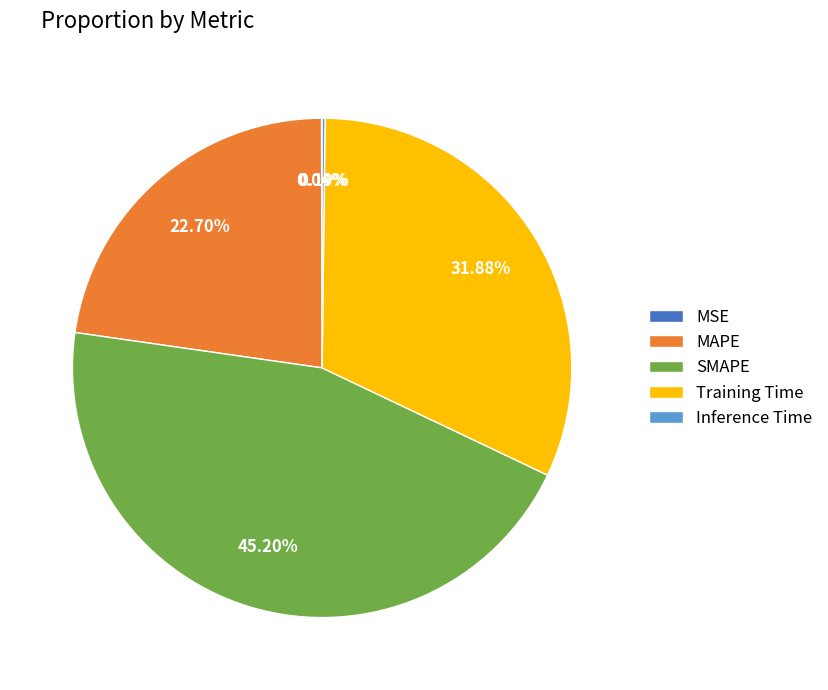

True or false: Training Time accounts for 23% of the total.

False